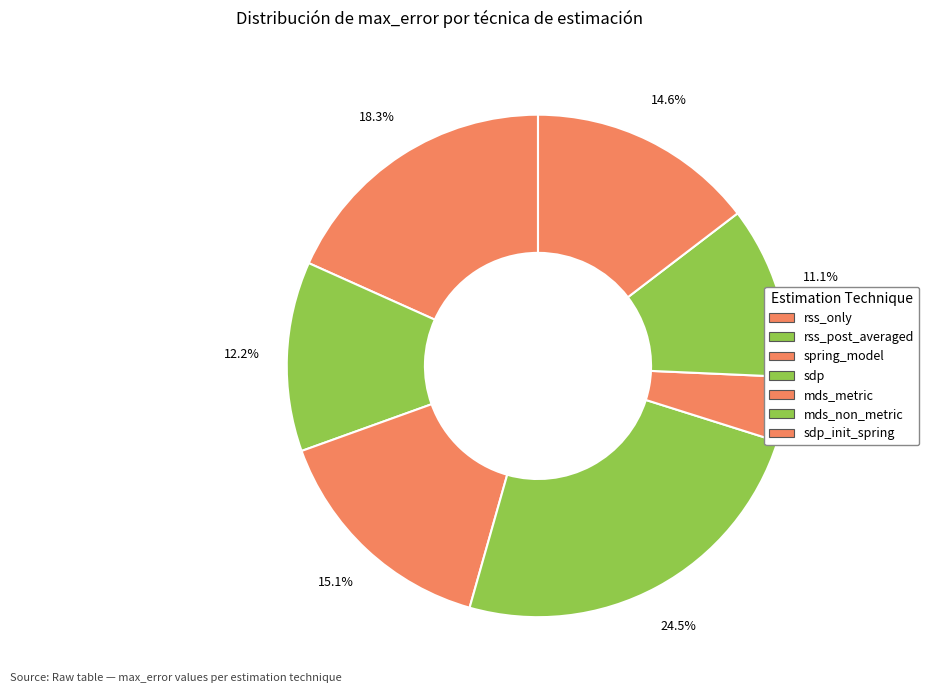

Count the number of slices in the pie.

7